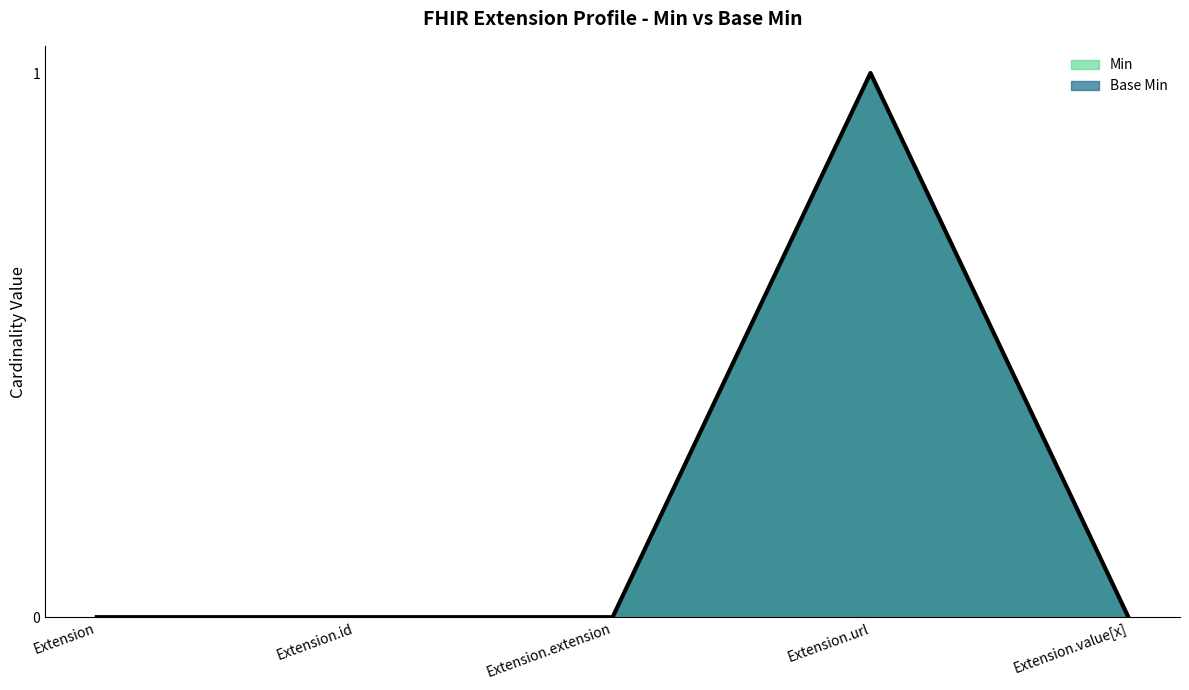

List the series in order of their peak value, lowest first.

Min, Base Min